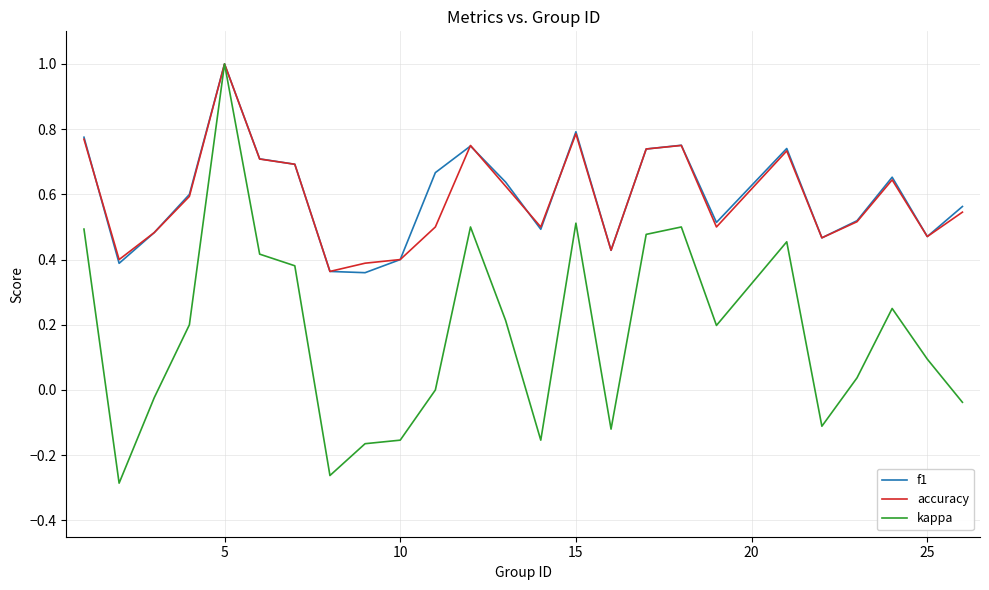

Does the chart display data point markers on the line(s)?

No